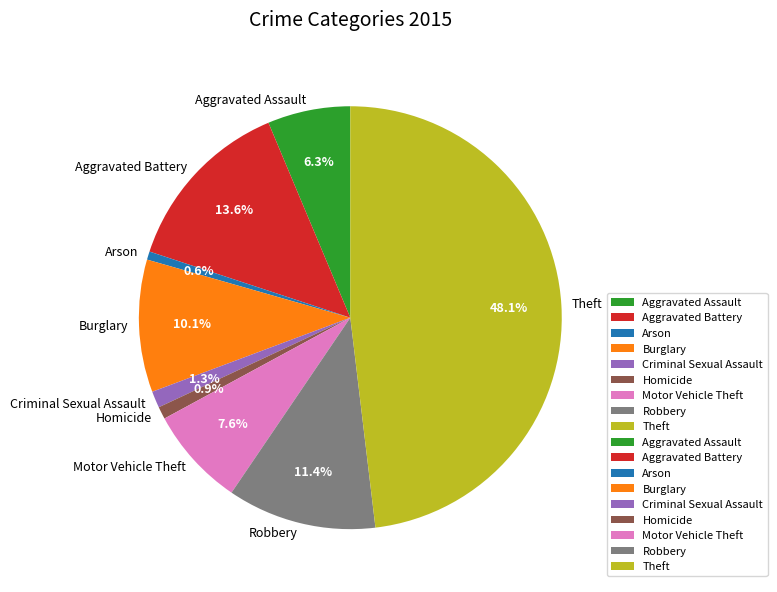

Is it true that Arson is 1% of the pie?

True